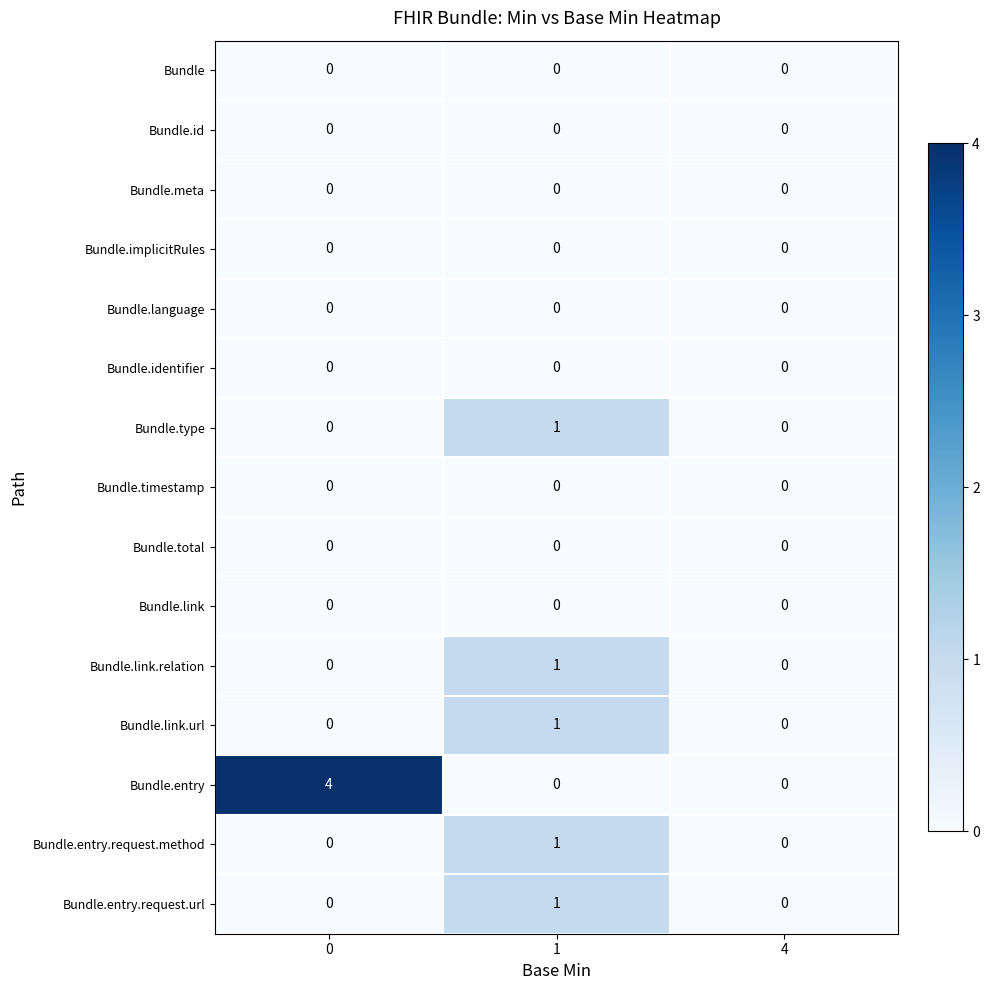

What is the difference between the Bundle.entry values at 0 and 4?

4